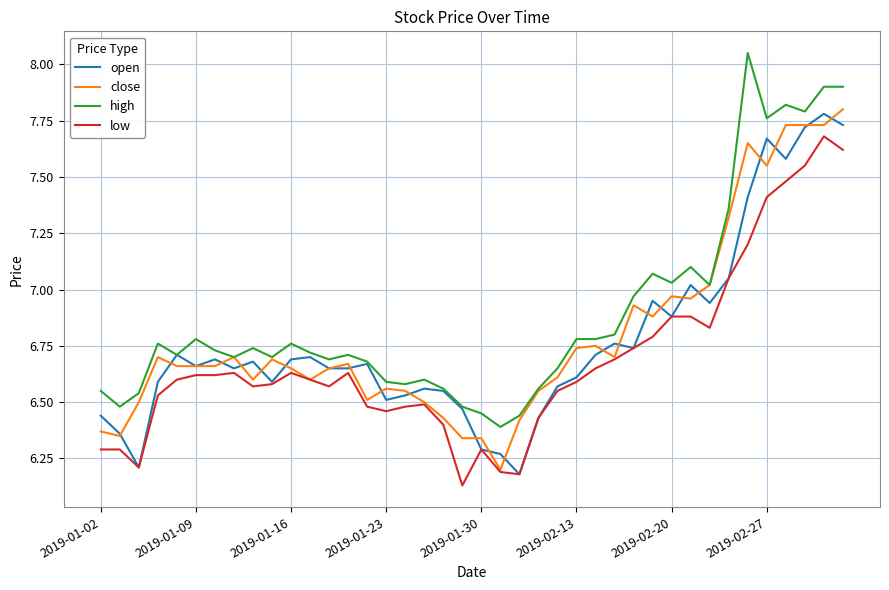

What is the sum of all low values?

267.5